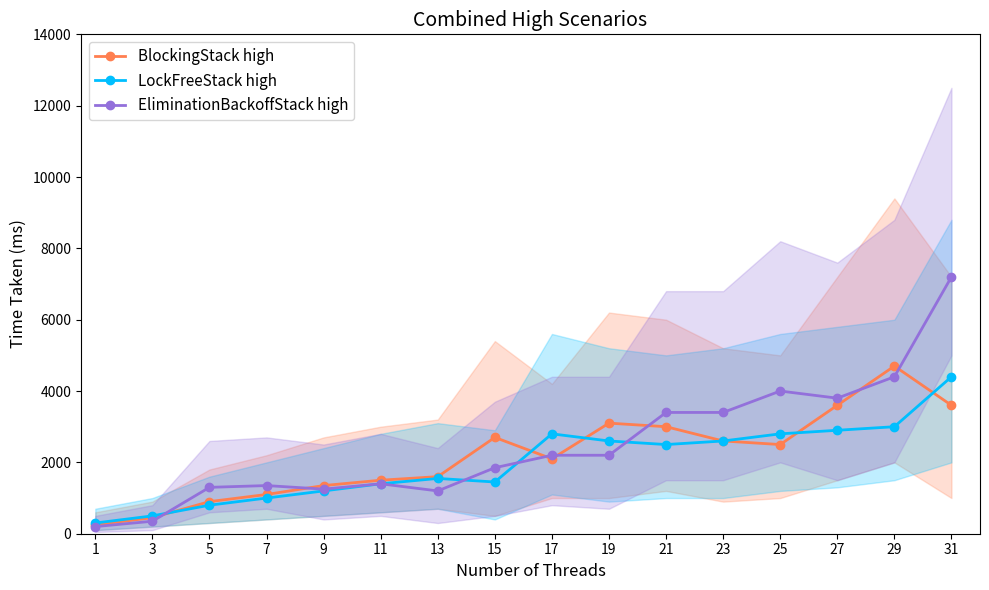

After their last crossing, which series has the higher values: EliminationBackoffStack high or LockFreeStack high?

EliminationBackoffStack high